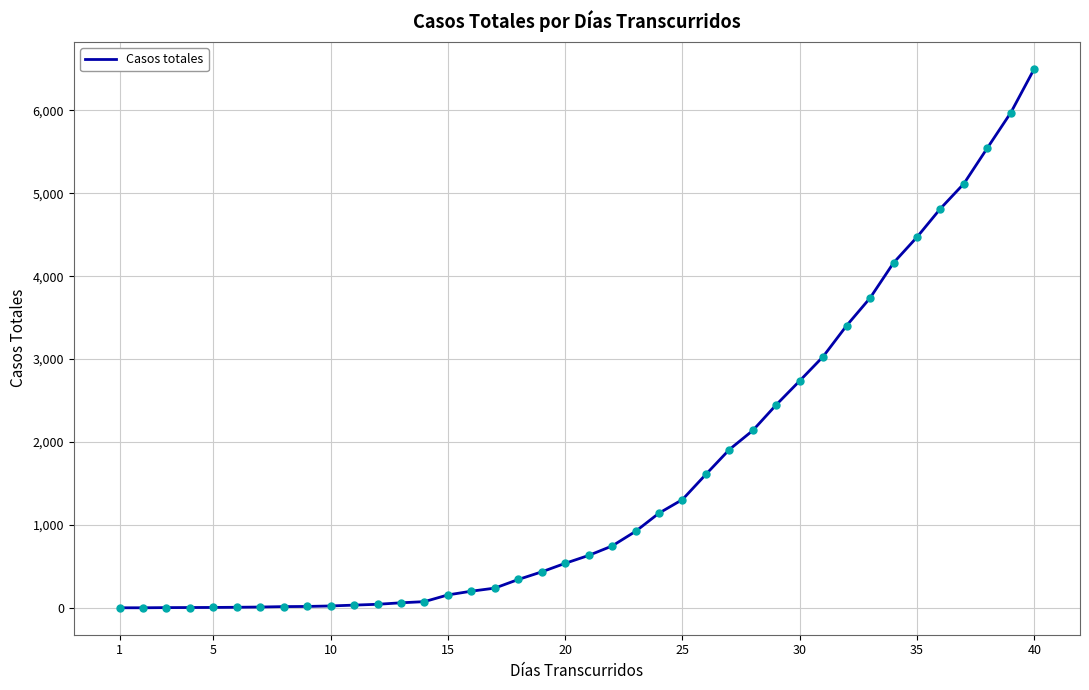

What is the greatest value displayed?

6501